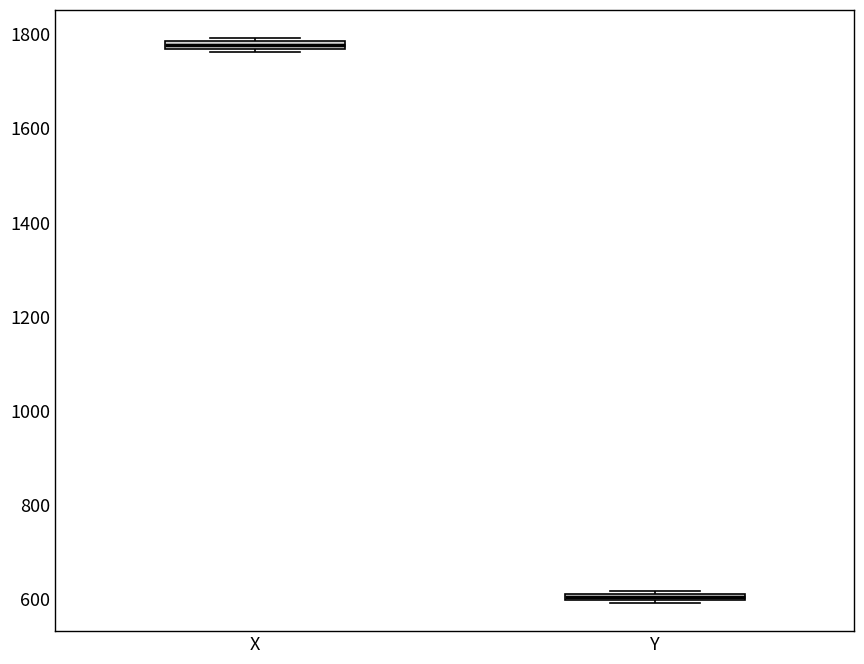

Which box has the highest median line?

X